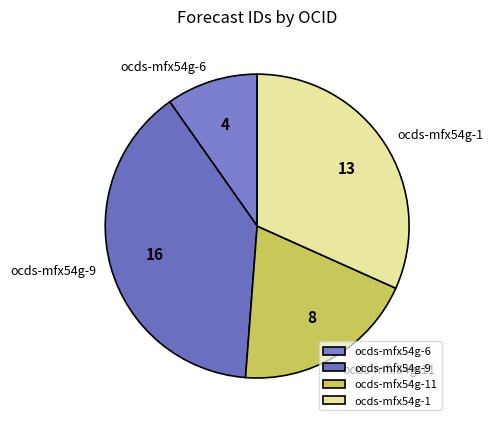

Combined, do ocds-mfx54g-6 and ocds-mfx54g-11 account for over 50%?

No